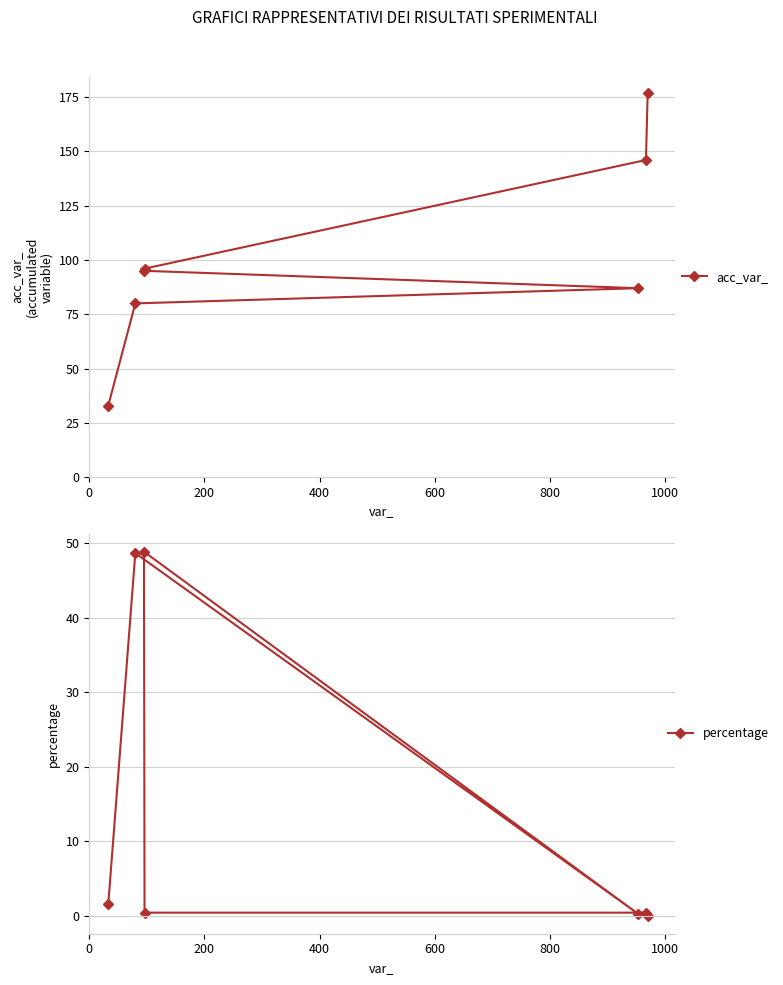

How many lines are shown in the chart?

2